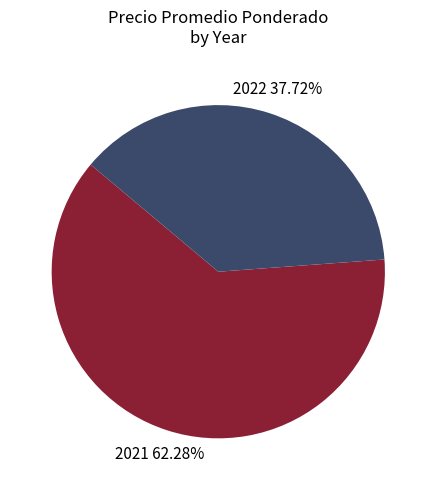

Count the number of slices in the pie.

2